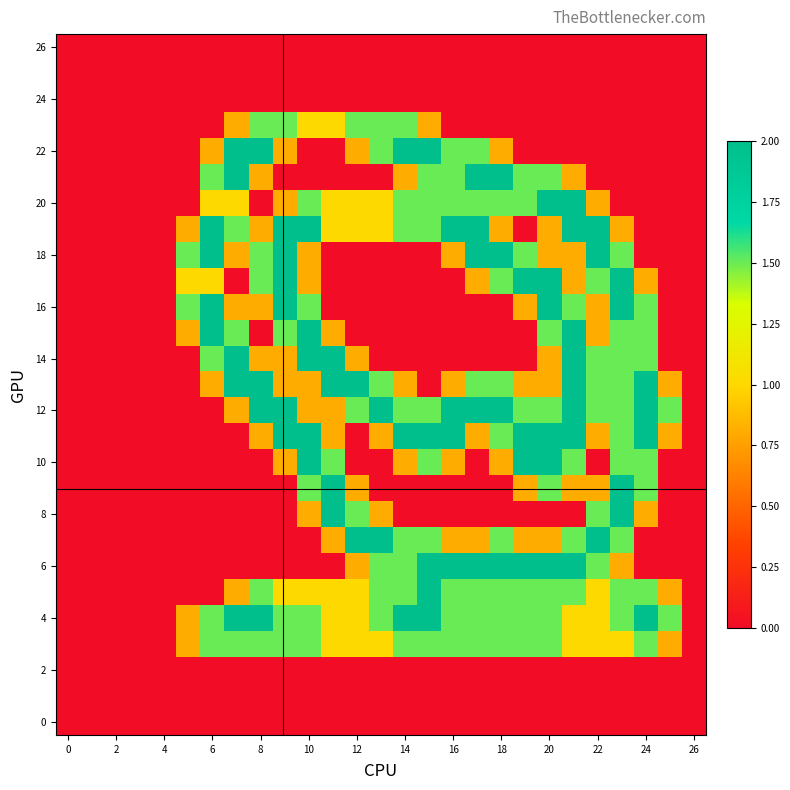

At how many categories does at least one series exceed 1?

21